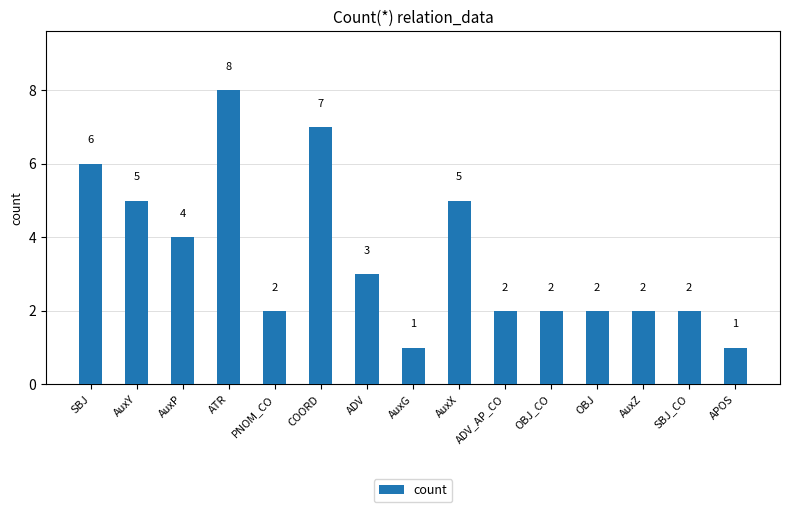

The chart shows a value of 3 at PNOM_CO. True or false?

False